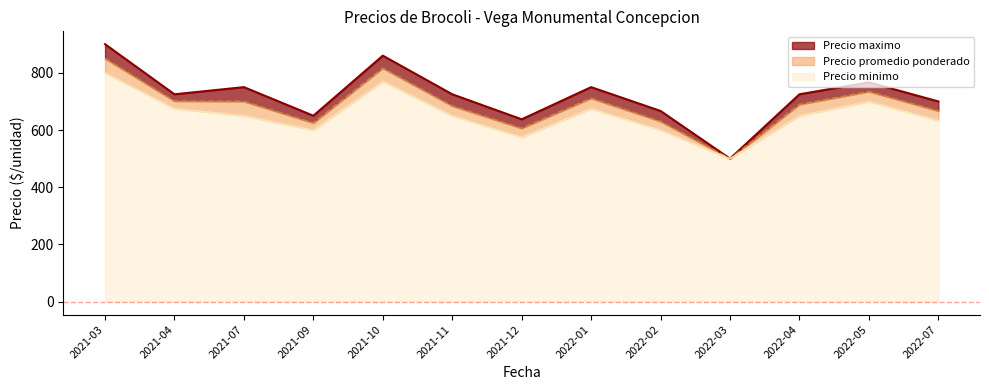

True or false: Precio maximo and Precio minimo cross at least once.

False